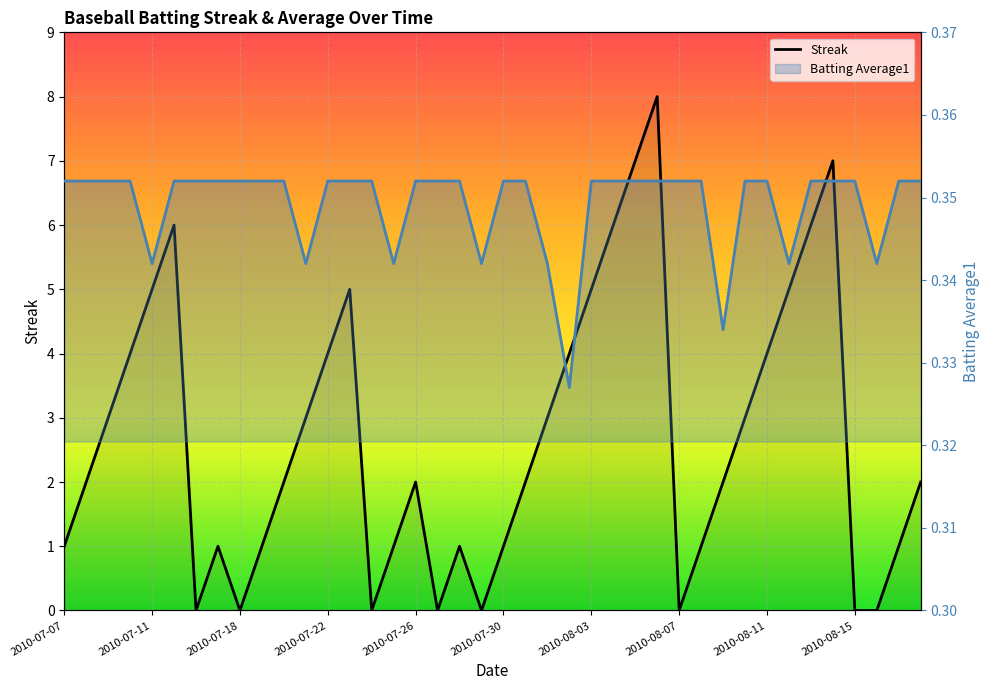

True or false: Streak and Batting Average1 intersect in this chart.

True